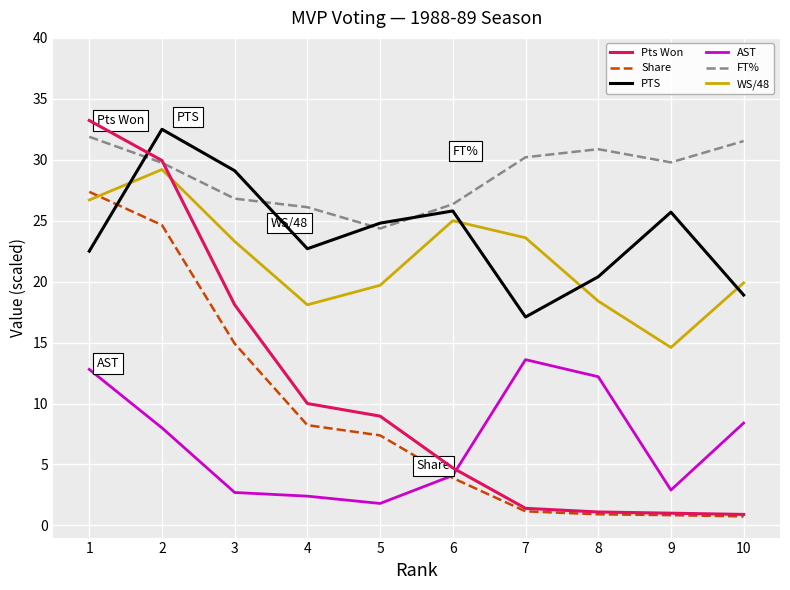

True or false: AST and PTS cross at least once.

False